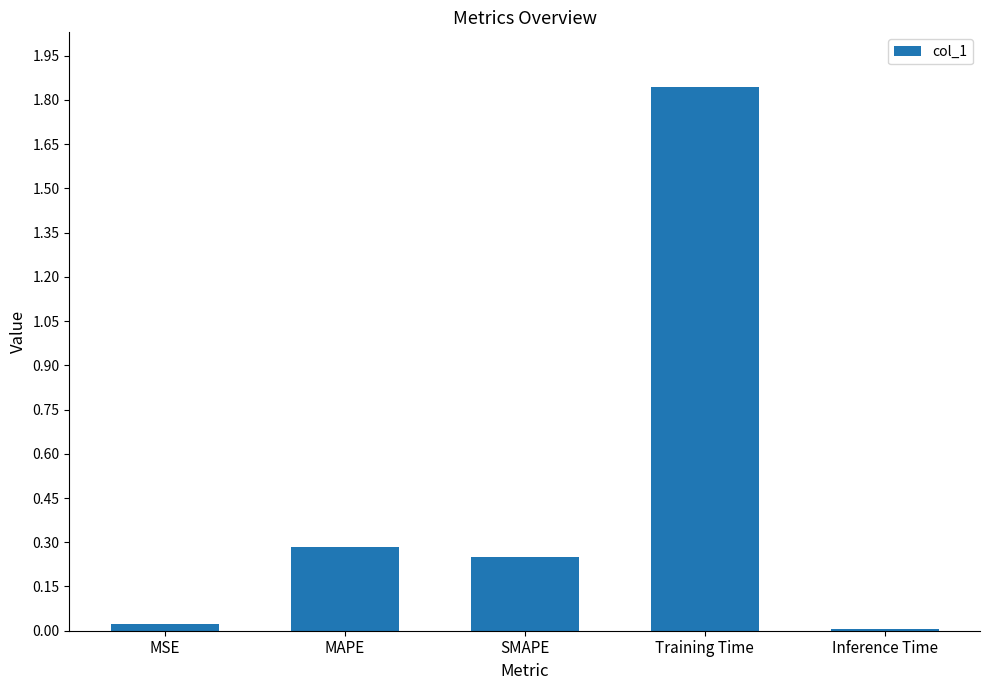

The value at MSE is 0.0. True or false?

True